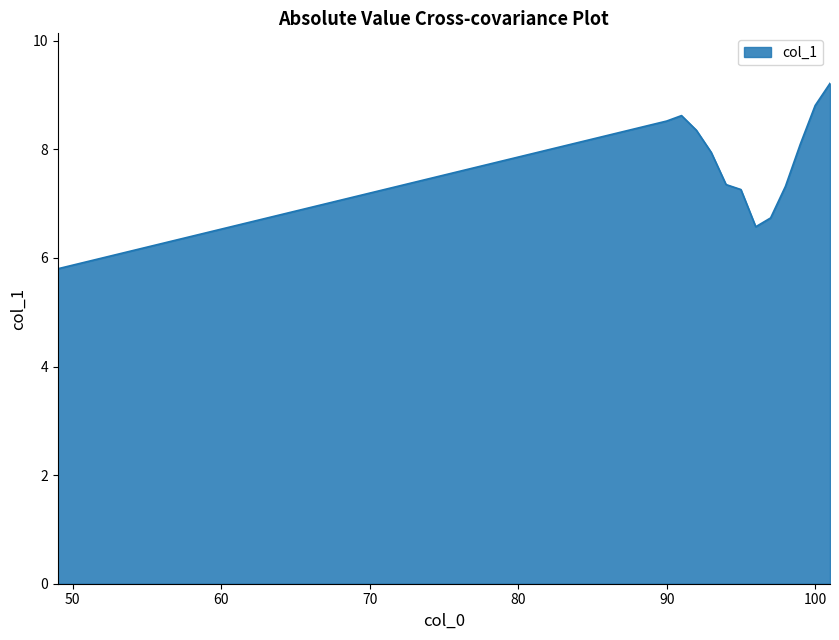

What is the smallest value displayed?

5.8